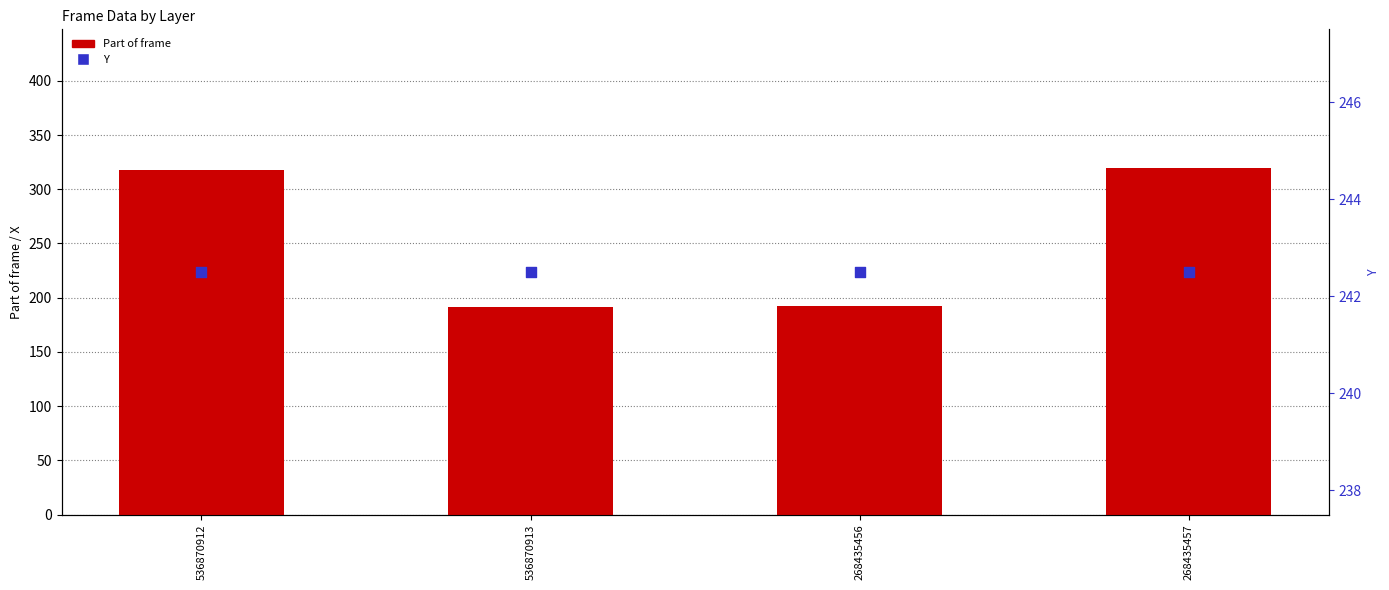

At how many categories does at least one series exceed 298?

2